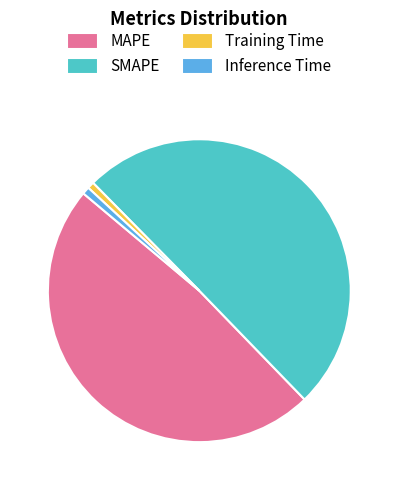

Is the sum of MAPE and SMAPE greater than half?

Yes